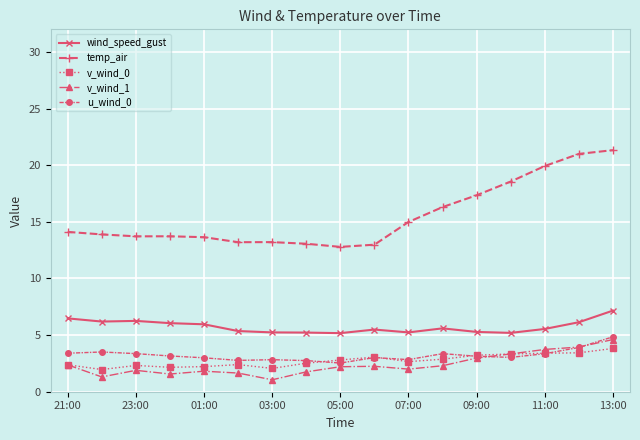

True or false: u_wind_0 has more than 0 interior local peaks.

True